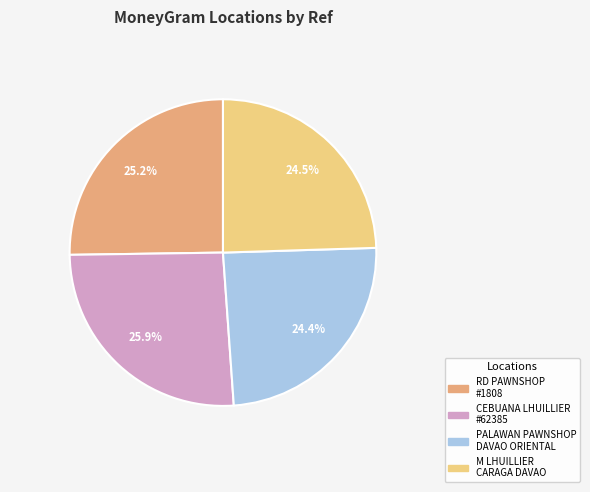

Which category has the biggest portion of the pie?

CEBUANA LHUILLIER #62385